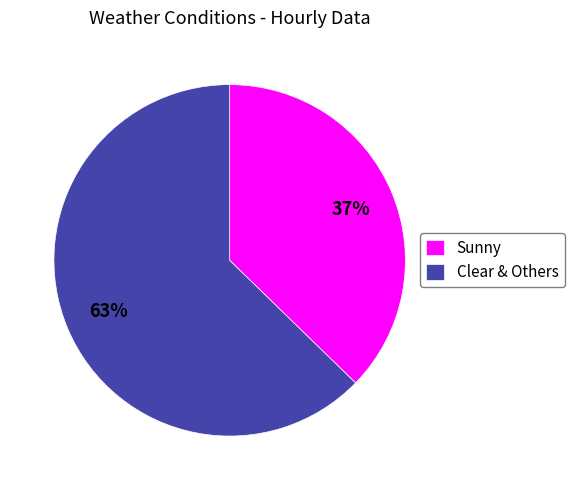

What is the ratio of the value at Sunny to the value at Clear & Others?

0.6